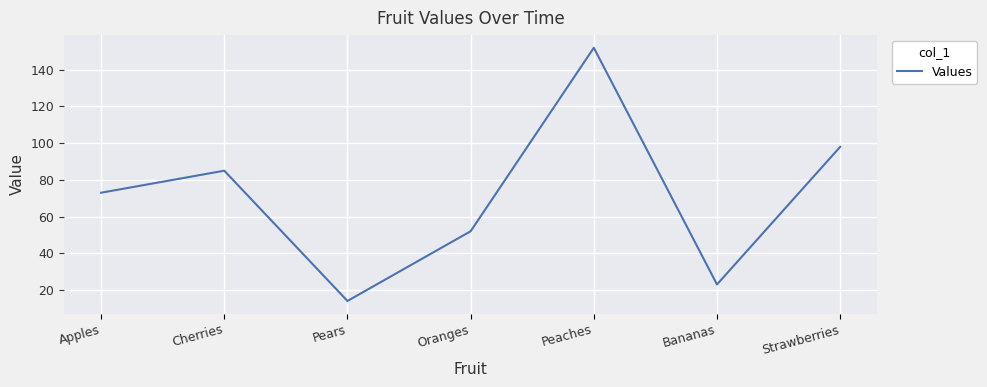

Count the number of data series in this chart.

1